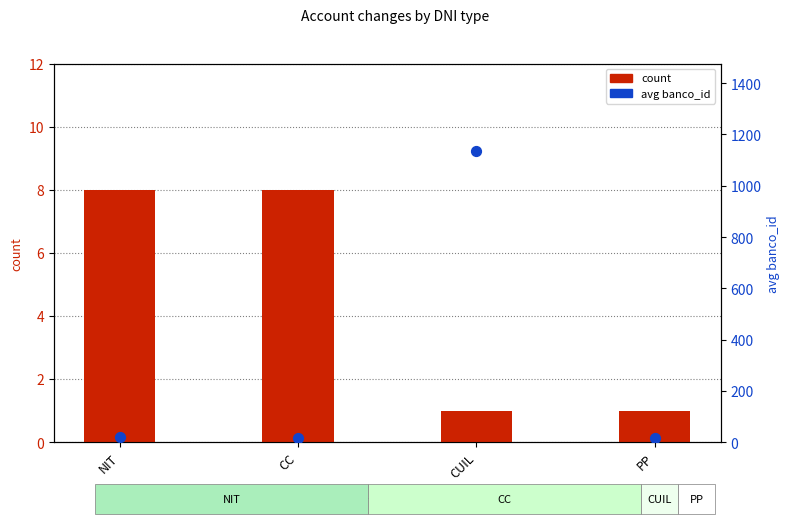

What is the total value across all series at CC?

22.9